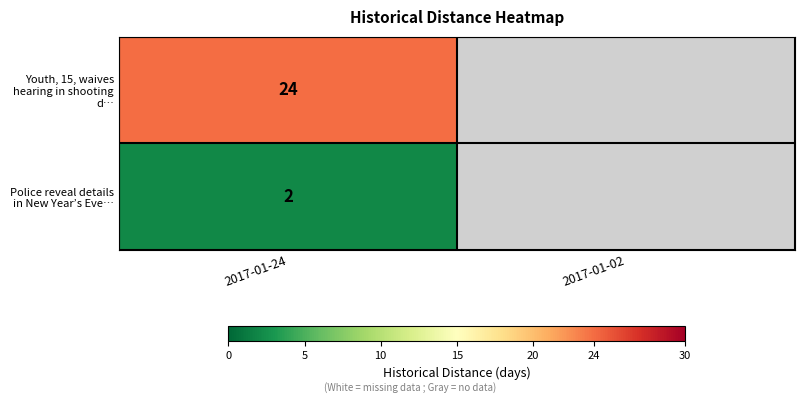

What is the total value across all series at 2017-01-24?

26